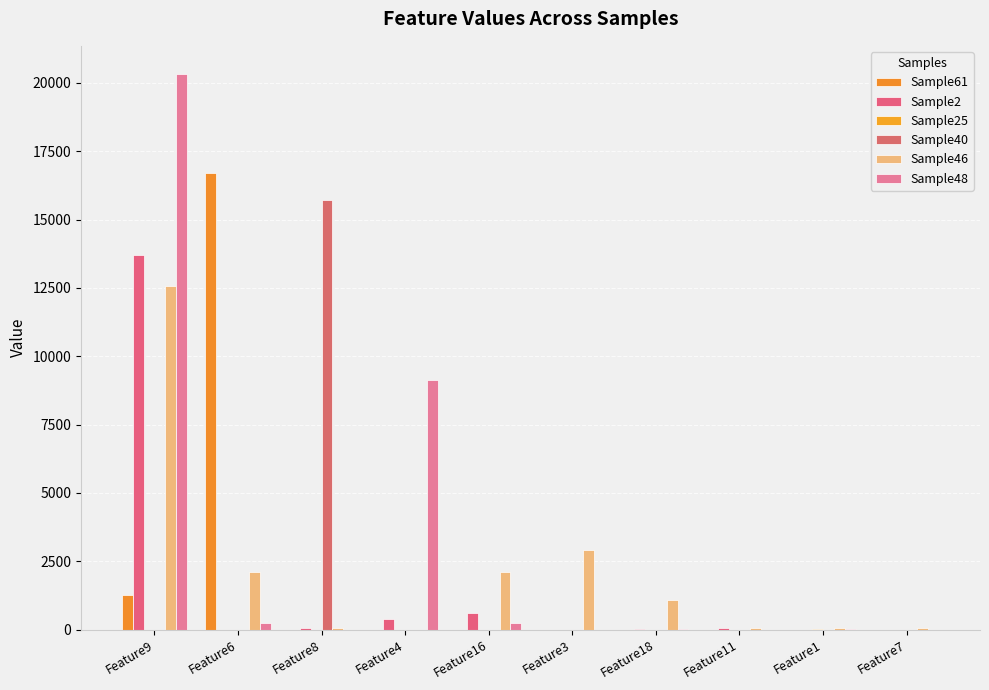

The value of Sample61 at Feature3 is 0. True or false?

True